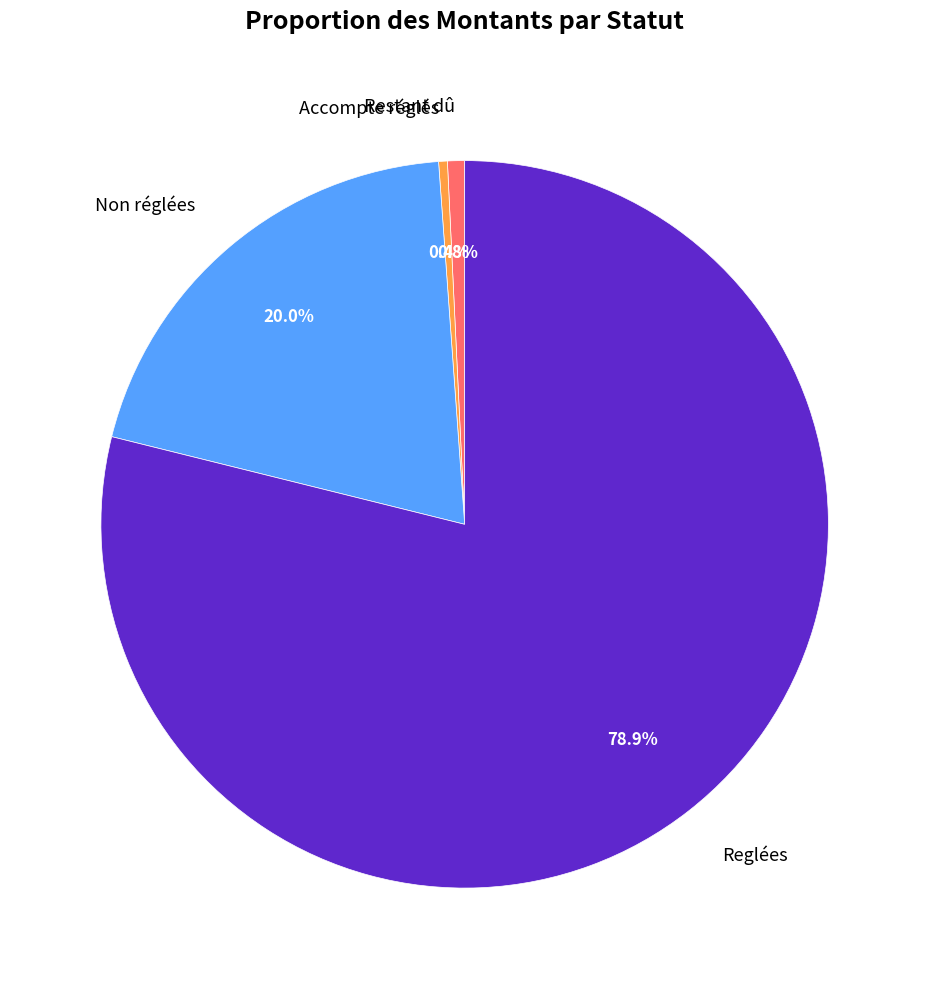

Does Non réglées represent more than half of the total?

No